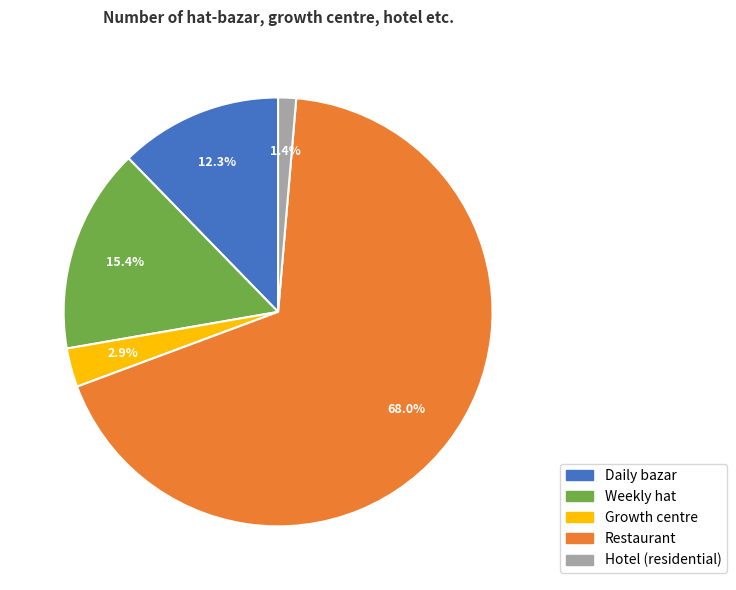

Count the number of slices in the pie.

5